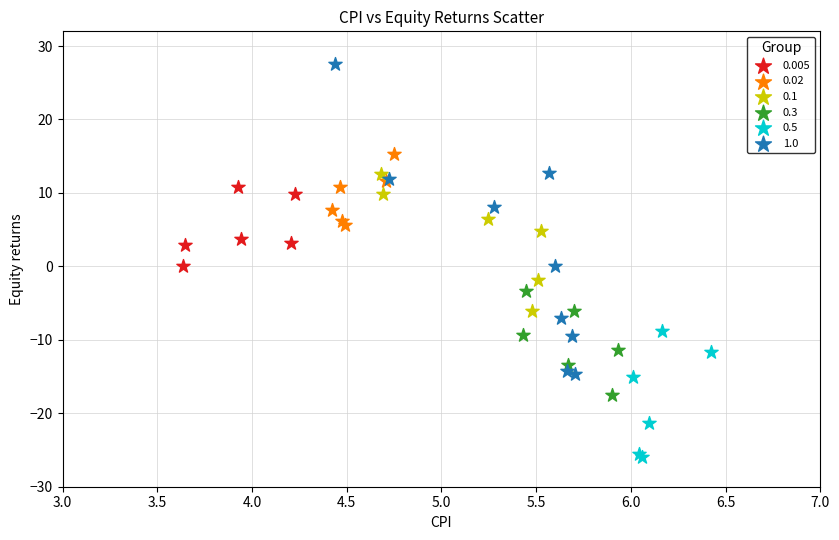

Which series contains the highest Y value?

1.0